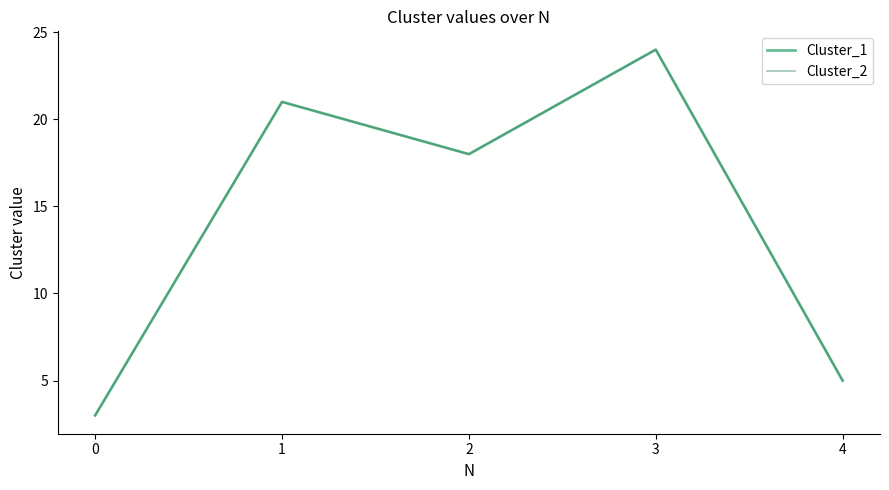

Is this an area chart (filled region under the line)?

No